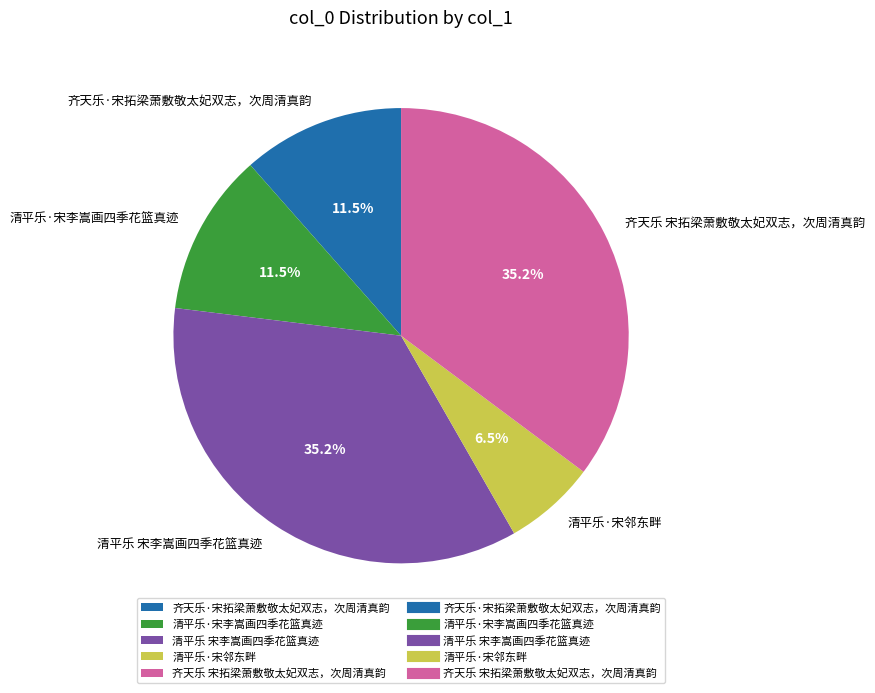

To the nearest percent, what portion does 清平乐 宋李嵩画四季花篮真迹 represent?

35%